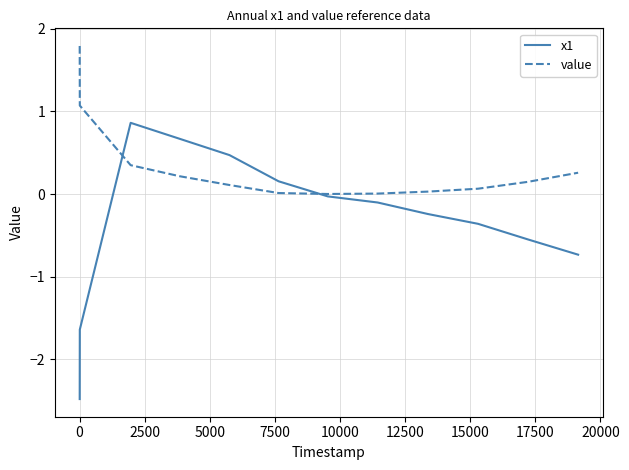

How many lines are shown in the chart?

2